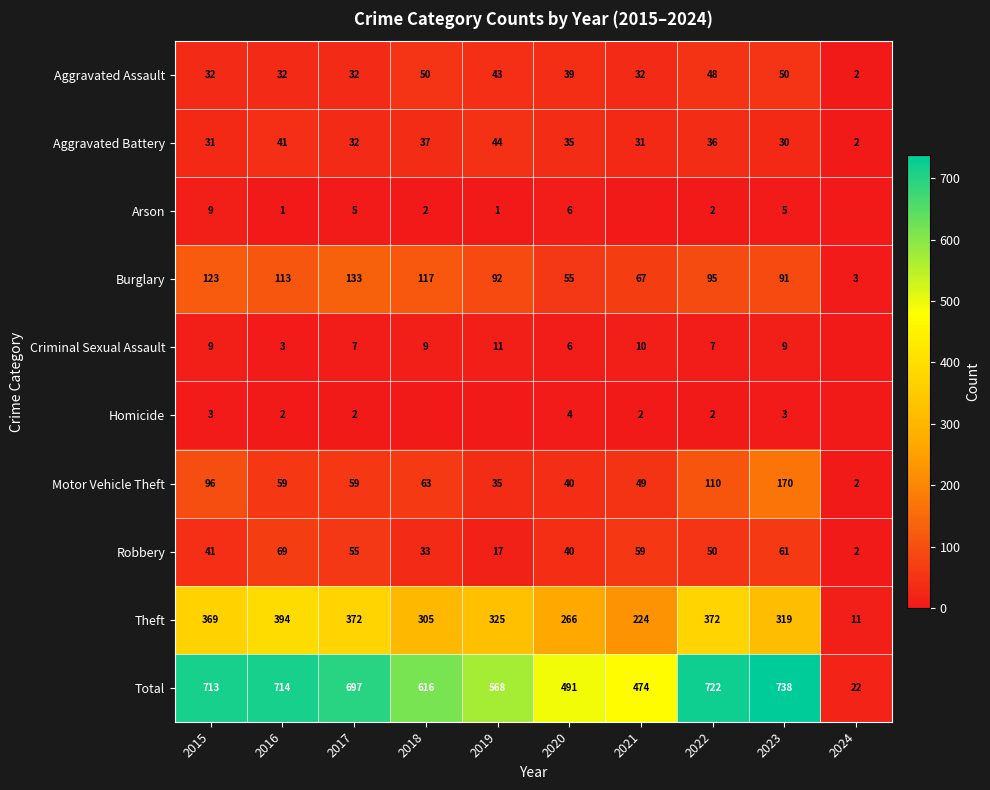

The value of Aggravated Battery at 2015 is 31. True or false?

True